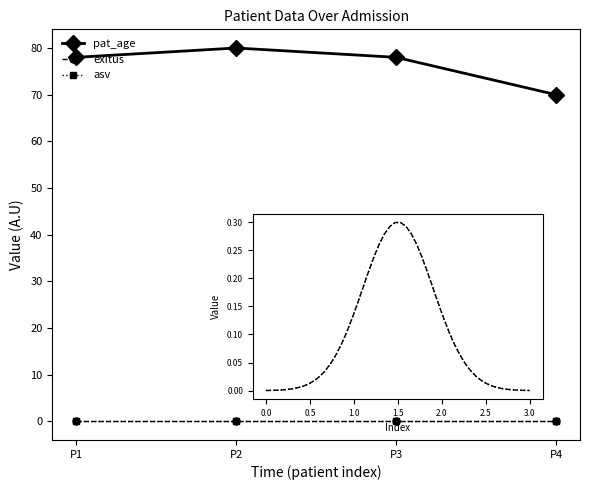

What is the total value across all series at P2?

80